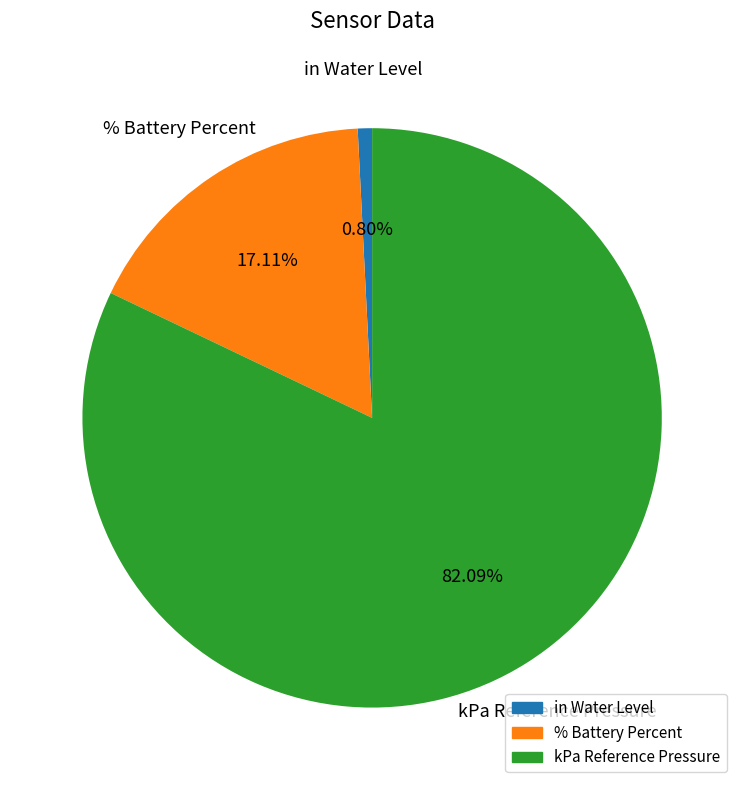

Which category accounts for the majority?

kPa Reference Pressure